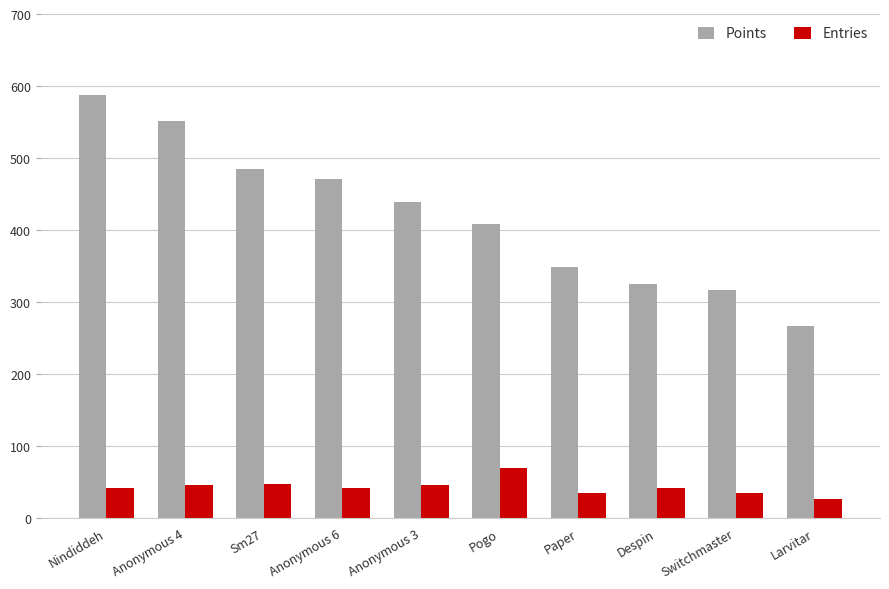

Is the value of Entries at Sm27 greater than the value of Points at Paper?

No